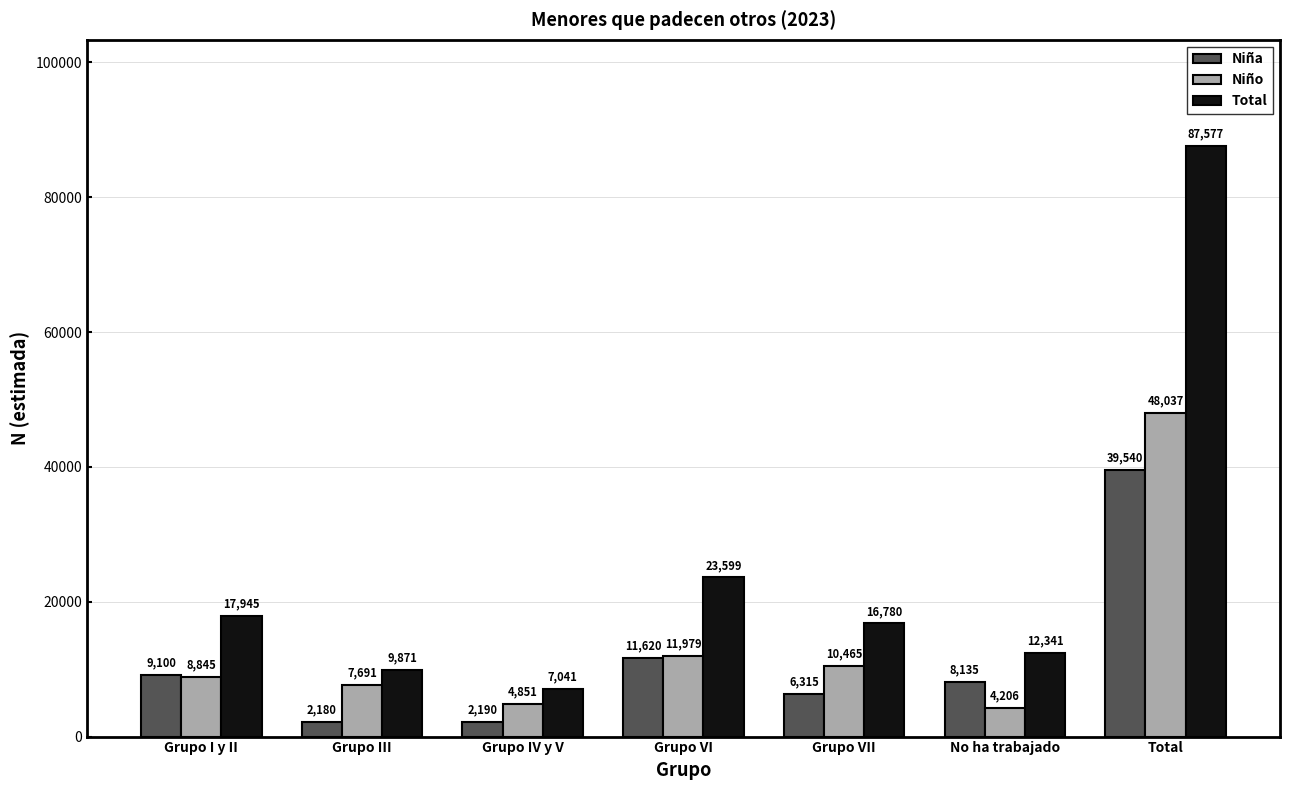

How many categories are shown in the chart?

7